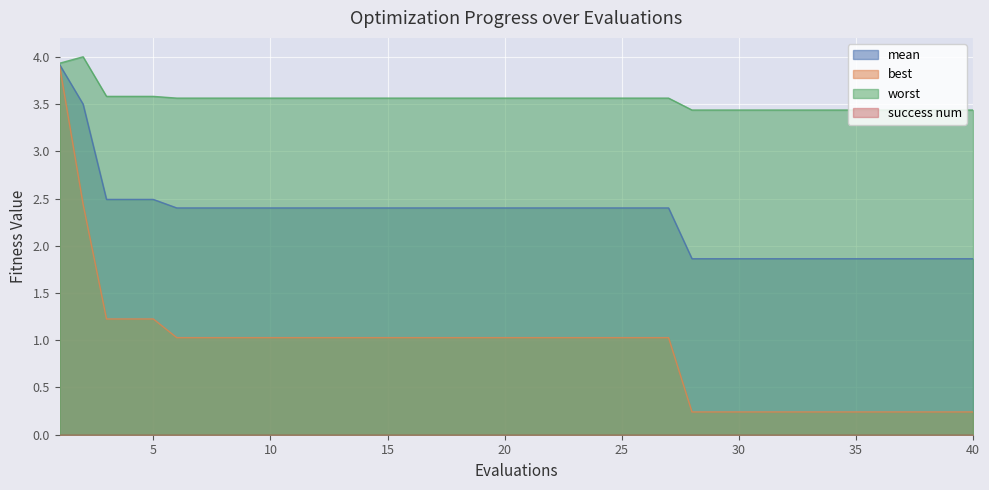

True or false: mean has a value of 0.8 at 35.

False